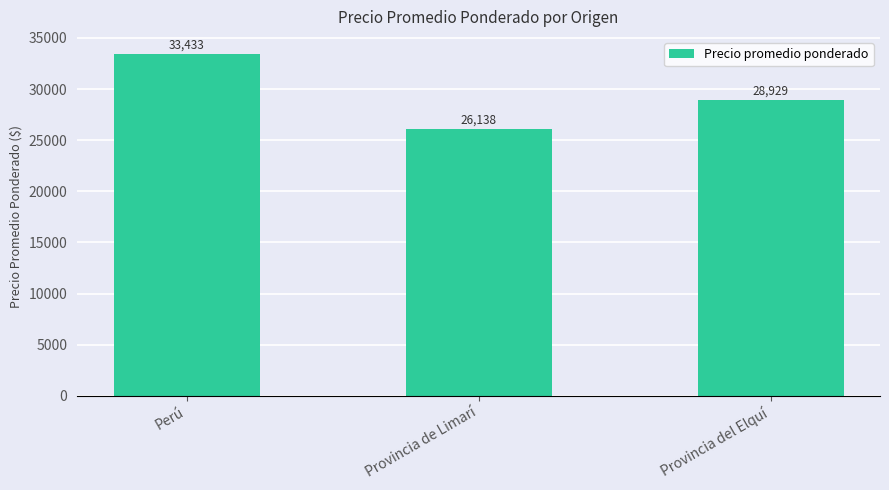

Approximately how many times larger is the value at Provincia del Elquí compared to Provincia de Limarí?

1.1